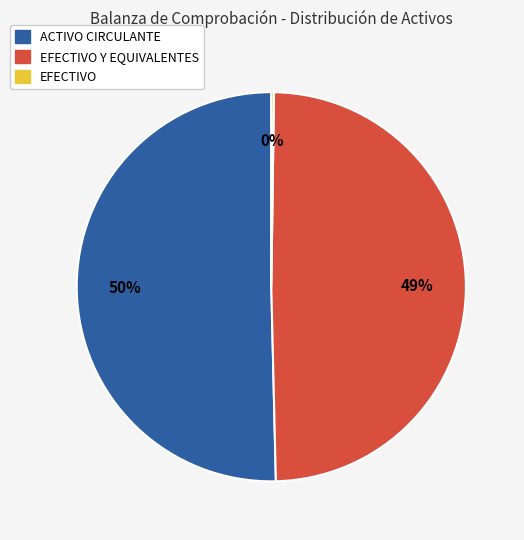

Is there any slice that represents more than half of the pie?

Yes